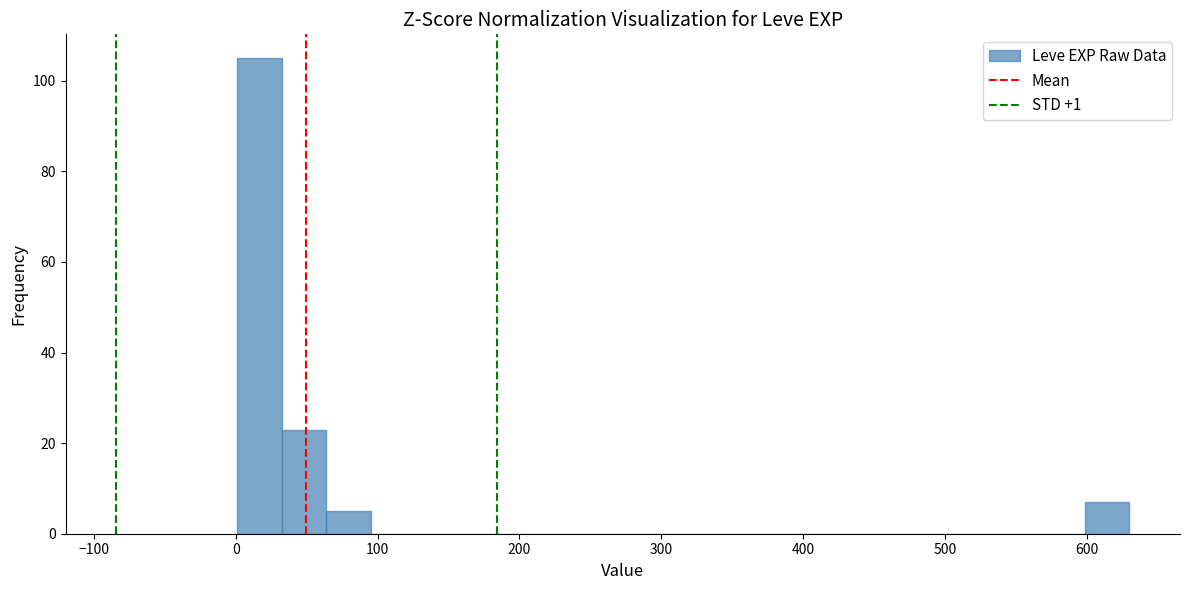

Around what value on the x-axis is the tallest bar? Give the approximate position of its centre, as read against the axis.

20